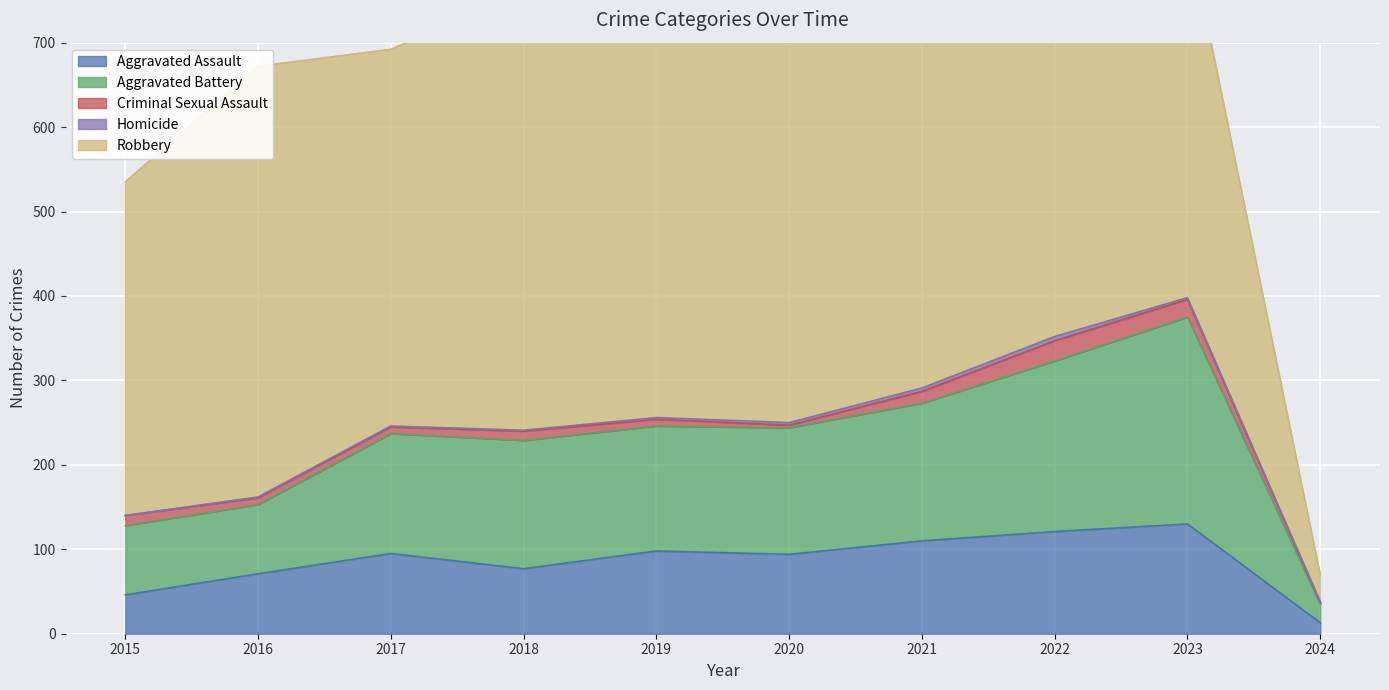

Reading left to right, what are all the values shown in this chart?

Aggravated Assault: 46	71	95	77	98	94	110	121	130	13
Aggravated Battery: 82	82	142	152	148	150	163	202	245	22
Criminal Sexual Assault: 12	8	8	11	8	3	14	24	21	2
Homicide: 0	1	1	1	2	3	4	5	2	1
Robbery: 395	510	446	520	591	450	484	521	439	32